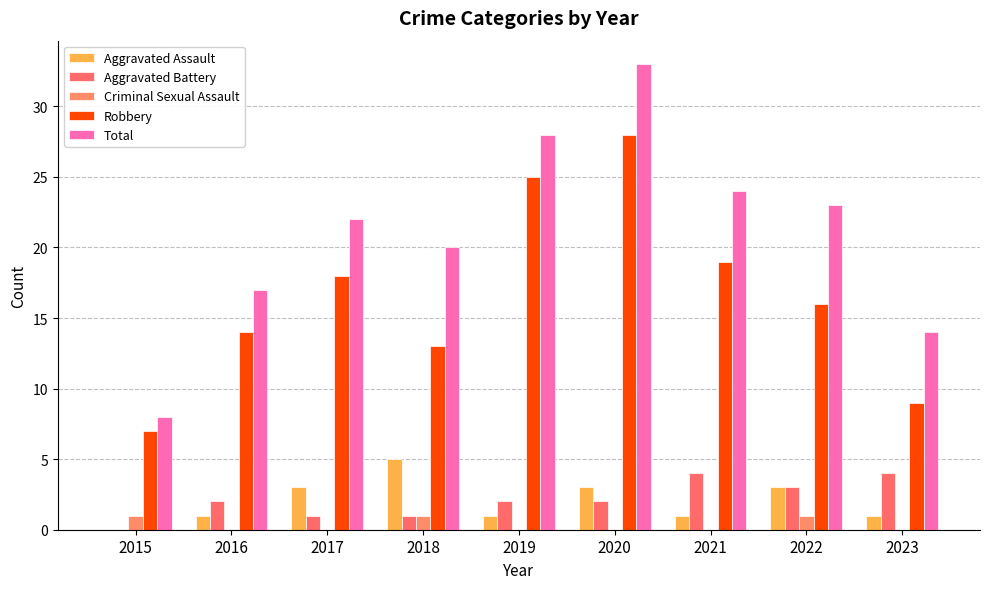

Reading left to right, list all the values displayed in this chart.

Aggravated Assault: 2015=0	2016=1	2017=3	2018=5	2019=1	2020=3	2021=1	2022=3	2023=1
Aggravated Battery: 2015=0	2016=2	2017=1	2018=1	2019=2	2020=2	2021=4	2022=3	2023=4
Criminal Sexual Assault: 2015=1	2016=0	2017=0	2018=1	2019=0	2020=0	2021=0	2022=1	2023=0
Robbery: 2015=7	2016=14	2017=18	2018=13	2019=25	2020=28	2021=19	2022=16	2023=9
Total: 2015=8	2016=17	2017=22	2018=20	2019=28	2020=33	2021=24	2022=23	2023=14